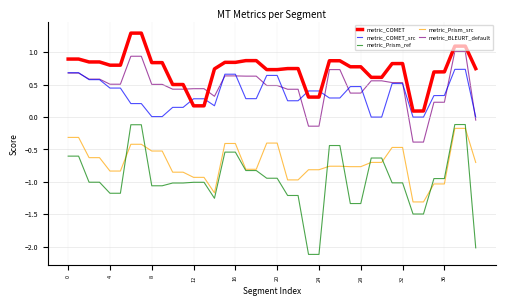

Which series has the largest range (max minus min)?

metric_Prism_ref